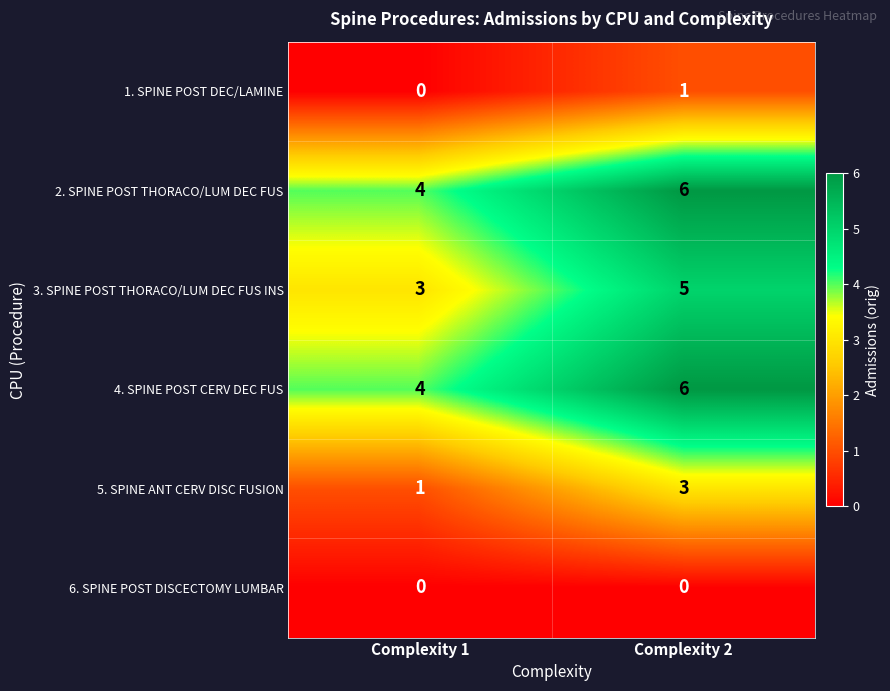

What is the greatest value displayed?

6